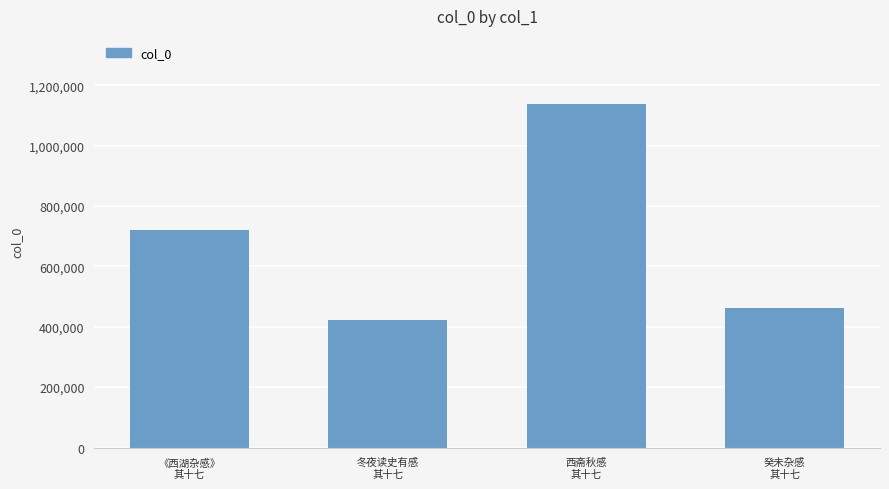

What is the minimum value shown in the chart?

422241